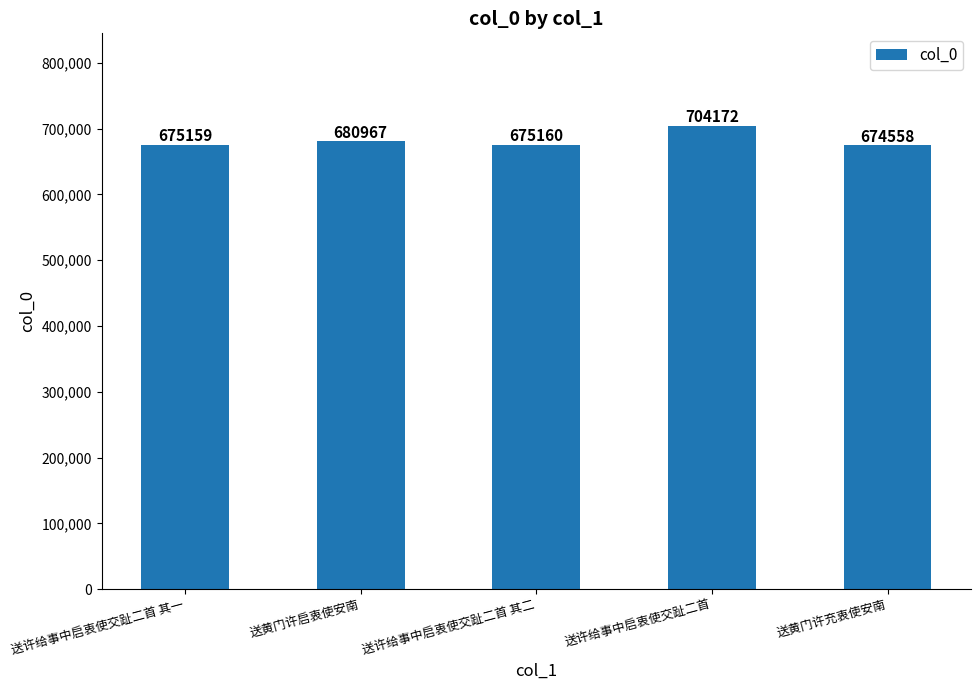

What is the difference between the values at 送许给事中启衷使交趾二首 其一 and 送许给事中启衷使交趾二首 其二?

1